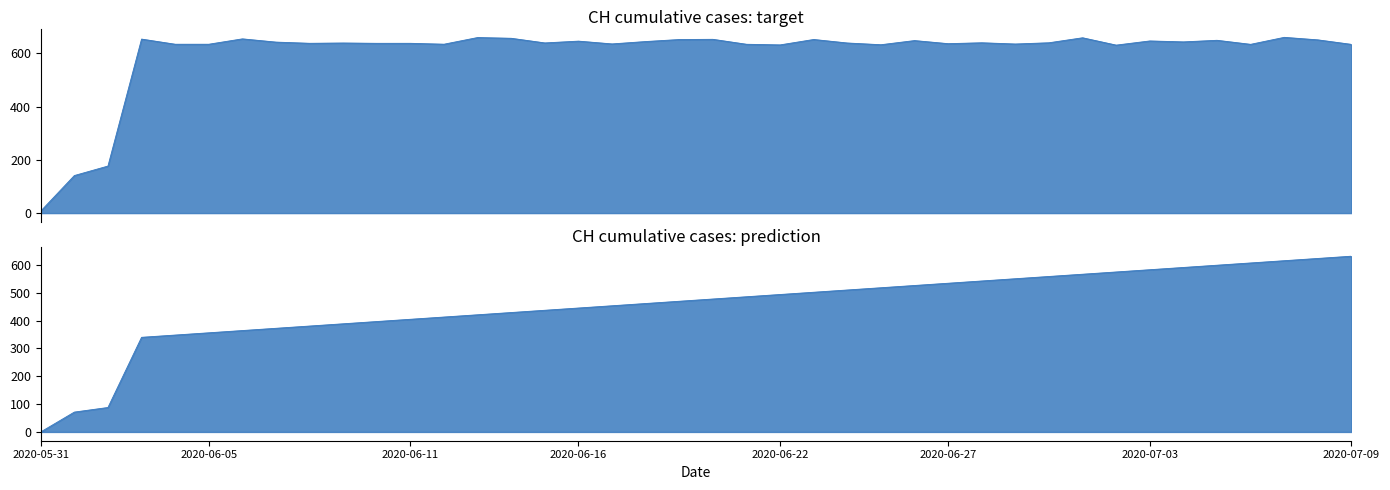

Where is the data nearest to the value 333?

2020-06-02